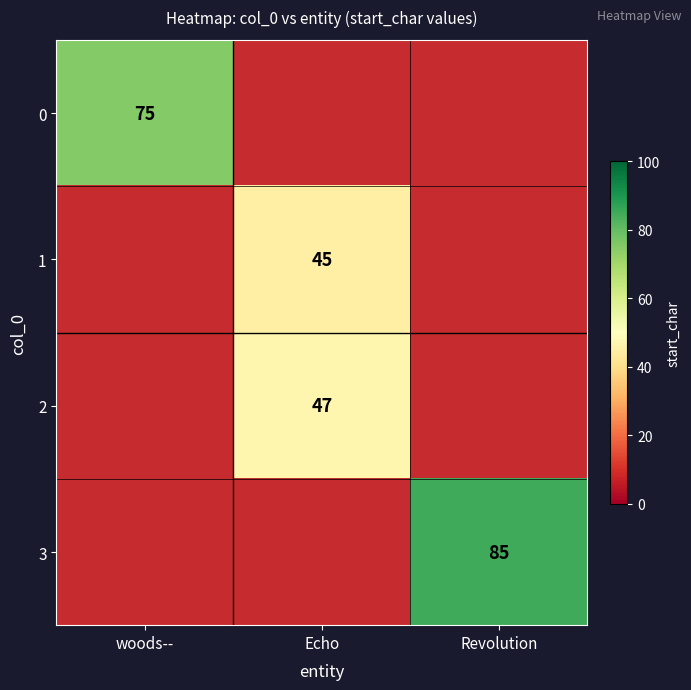

At woods--, list the series in order from smallest to largest.

0, 1, 2, 3